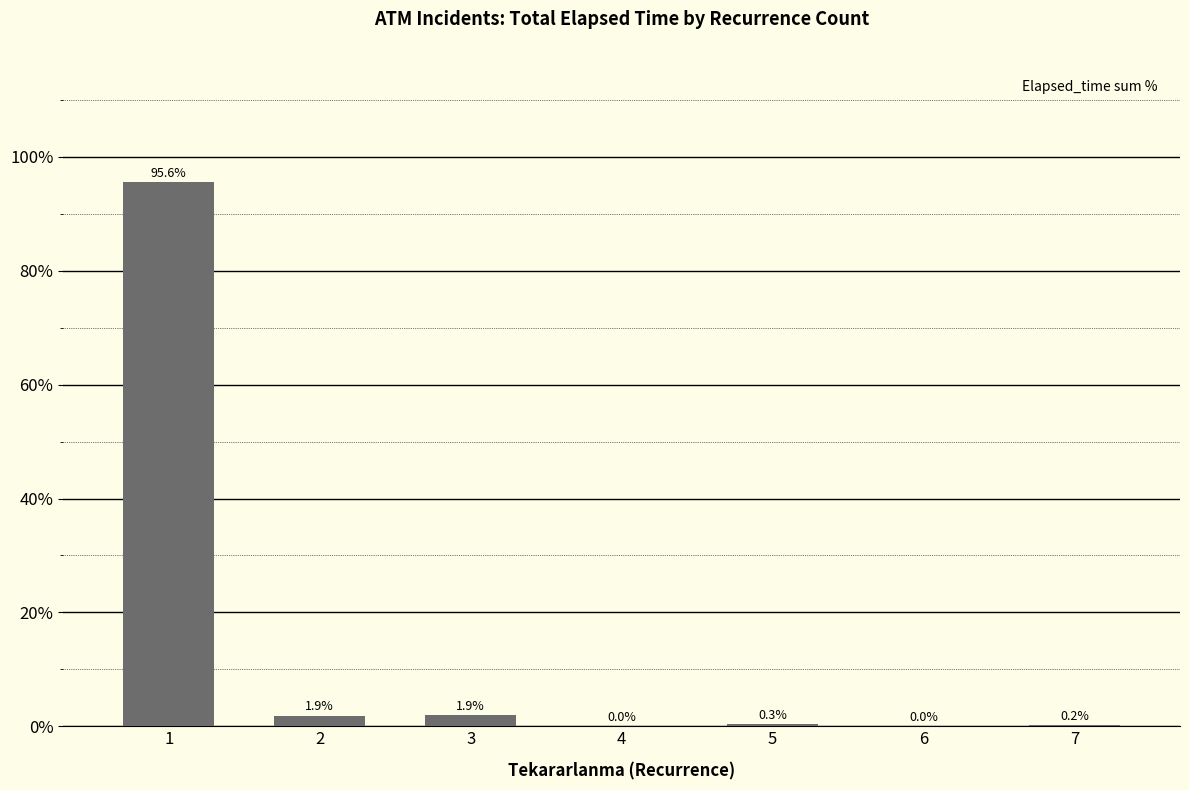

Between 3 and 4, which is larger?

3